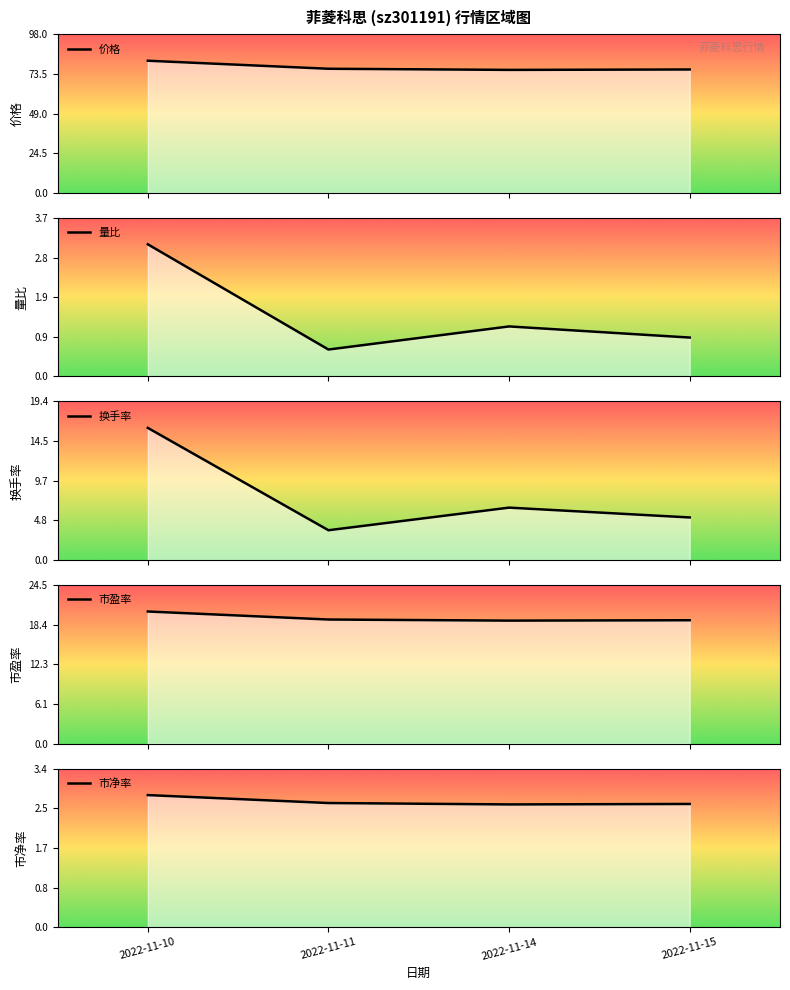

True or false: 换手率 and 价格 cross at least once.

False